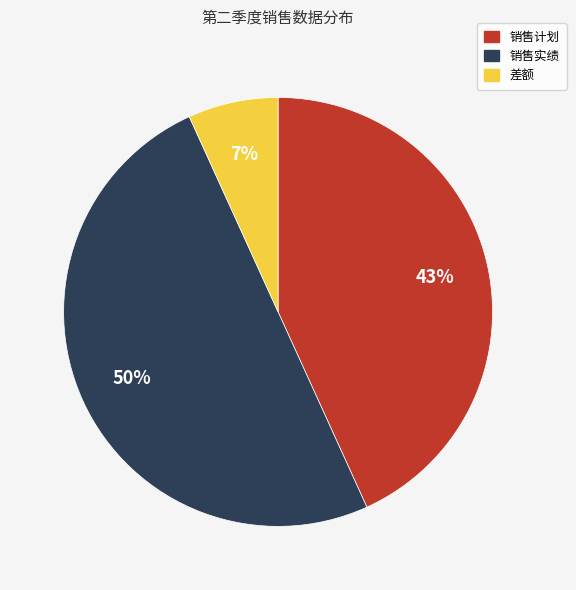

Does 差额 account for over 50% of the chart?

No